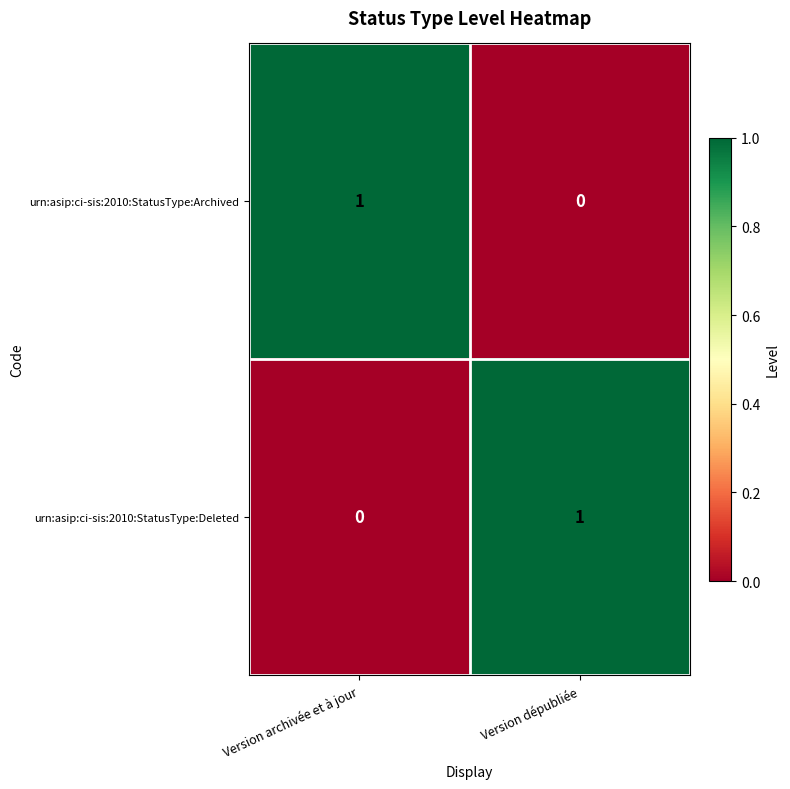

Where is urn:asip:ci-sis:2010:StatusType:Deleted nearest to the value 0?

Version archivée et à jour